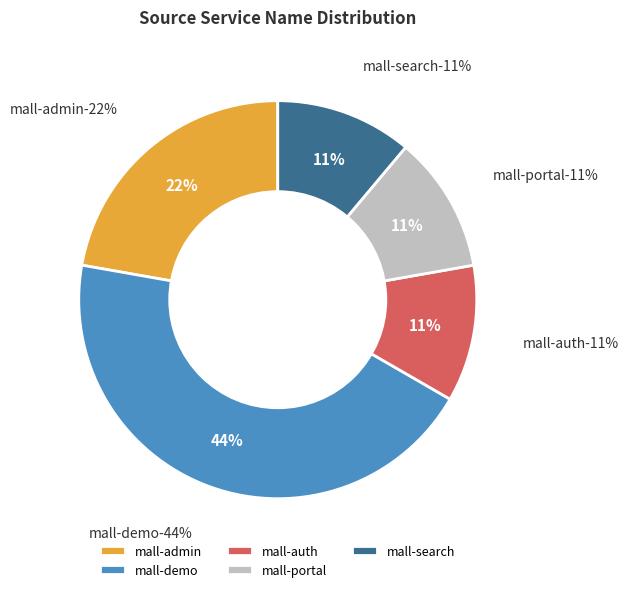

To the nearest percent, what percentage of the pie is mall-search?

11%